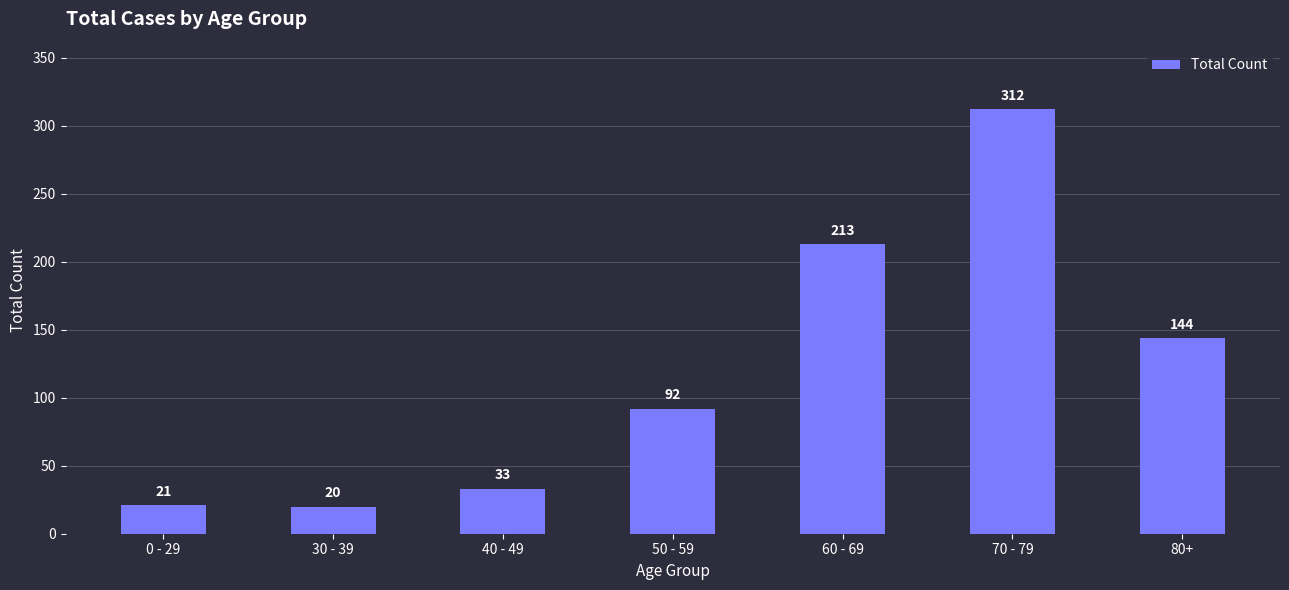

What is the change in value from 50 - 59 to 60 - 69?

+121